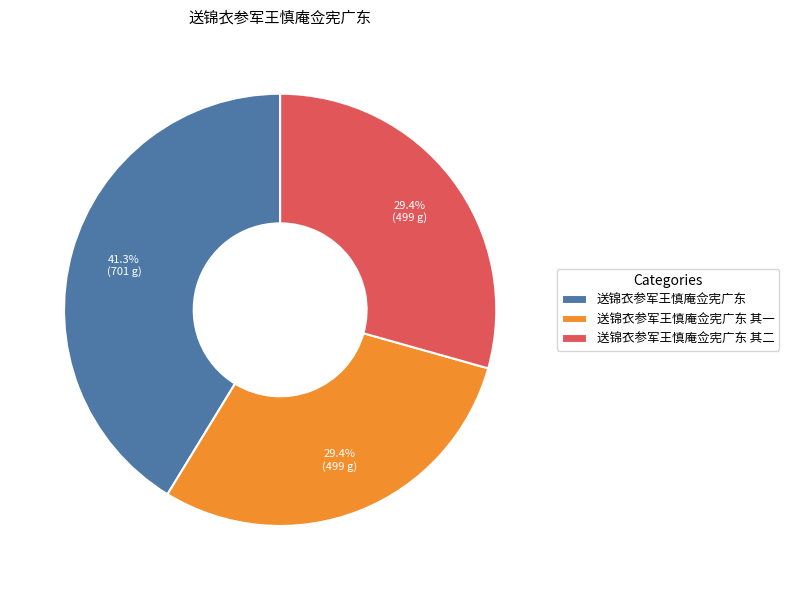

To the nearest percent, what portion does 送锦衣参军王慎庵佥宪广东 其一 represent?

29%